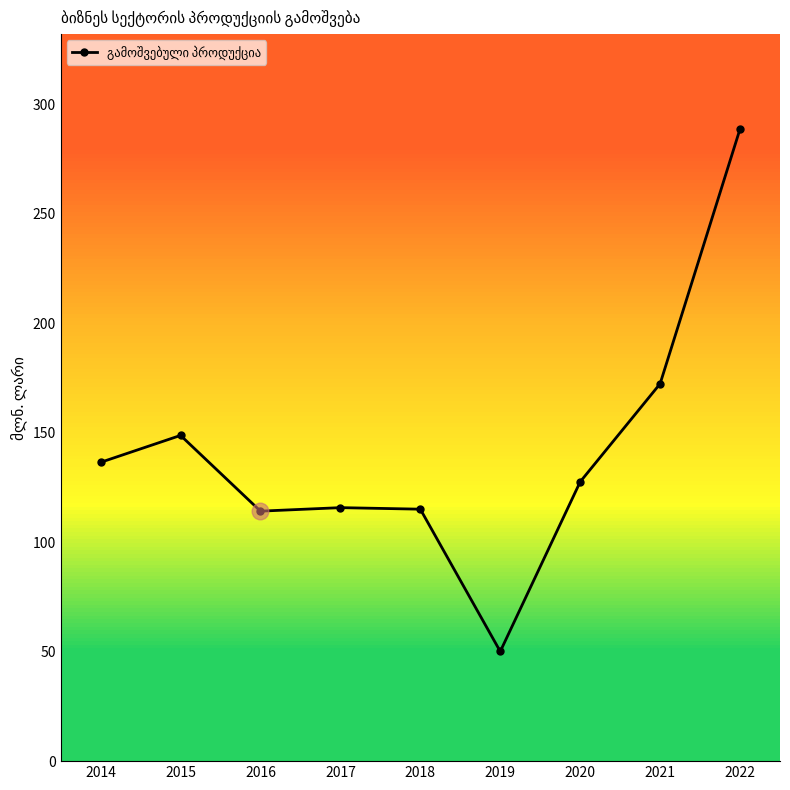

Where is the first local maximum?

2015